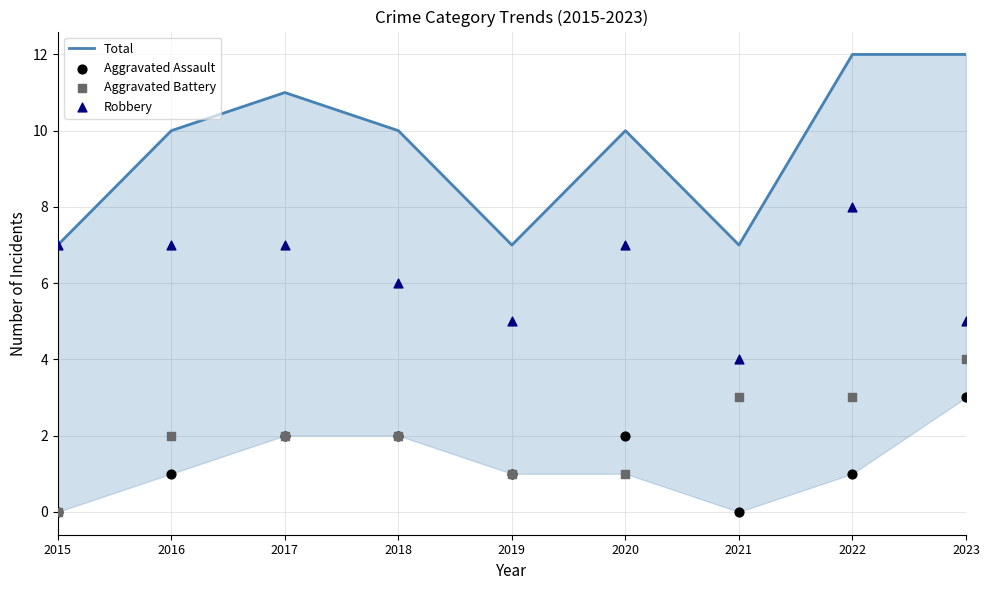

What are all the series names shown in the legend?

Total, Aggravated Assault, Aggravated Battery, Robbery